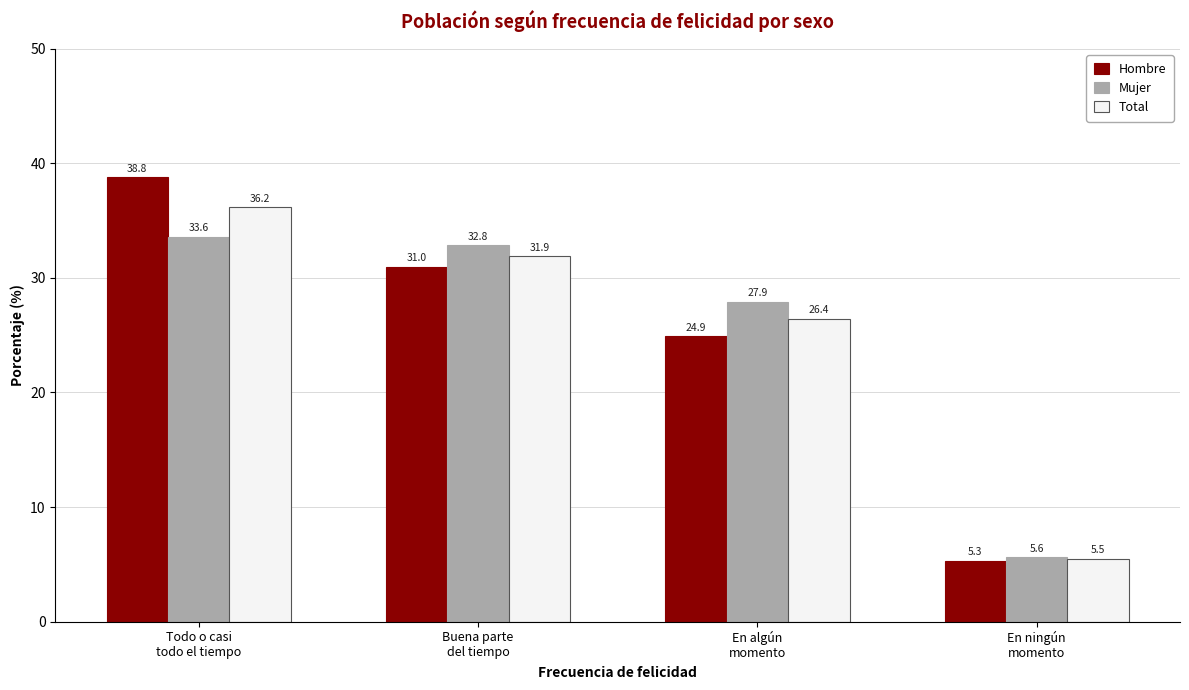

How many categories are shown in the chart?

4